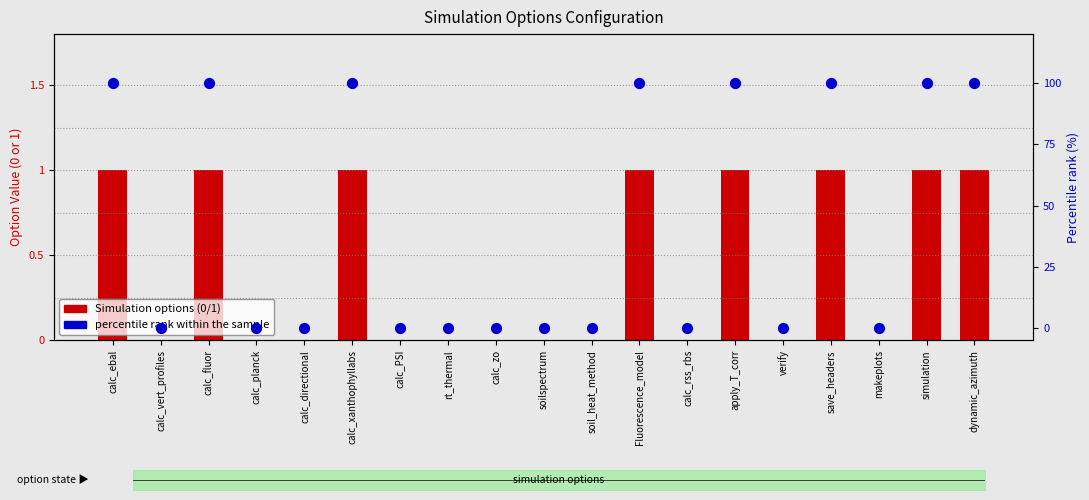

Which series has the largest total across all categories?

percentile rank within the sample